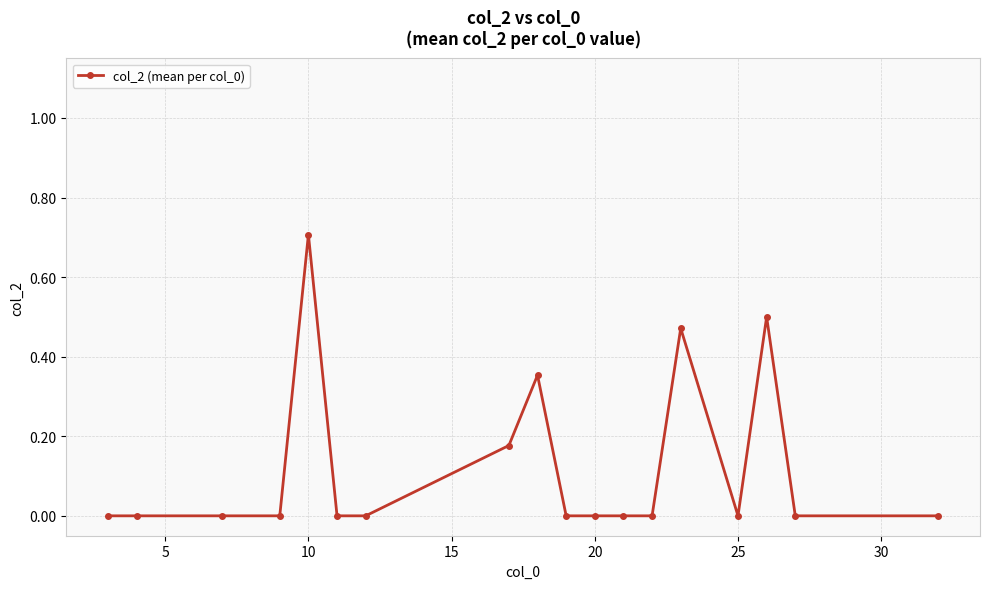

What is the greatest value displayed?

0.7